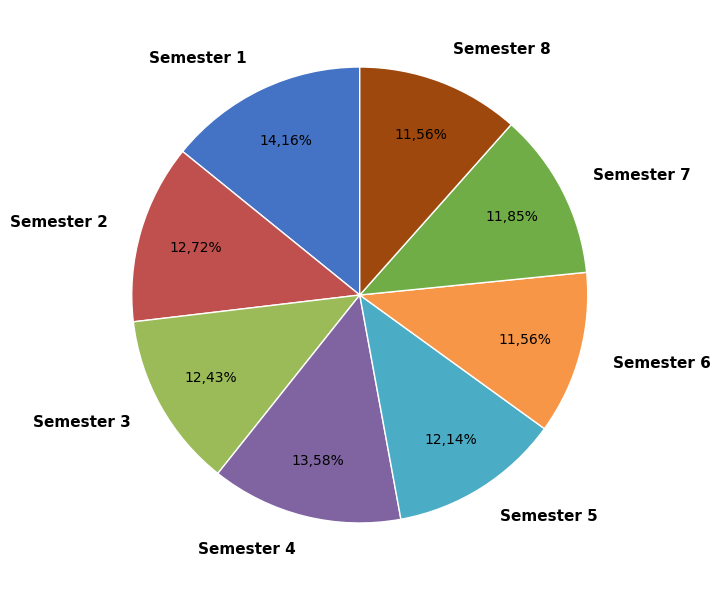

Combined, do Semester 1 and Semester 3 account for over 50%?

No